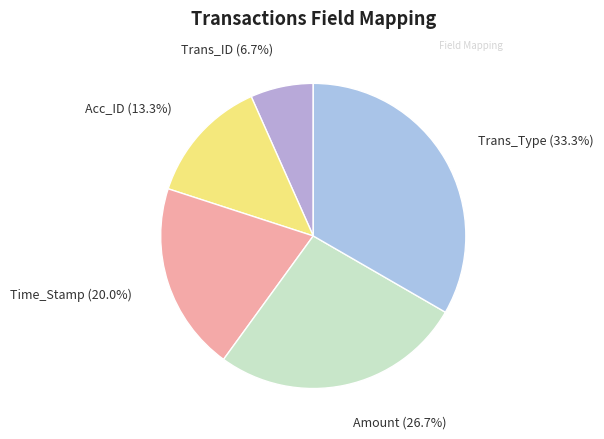

True or false: Trans_ID accounts for 7% of the total.

True